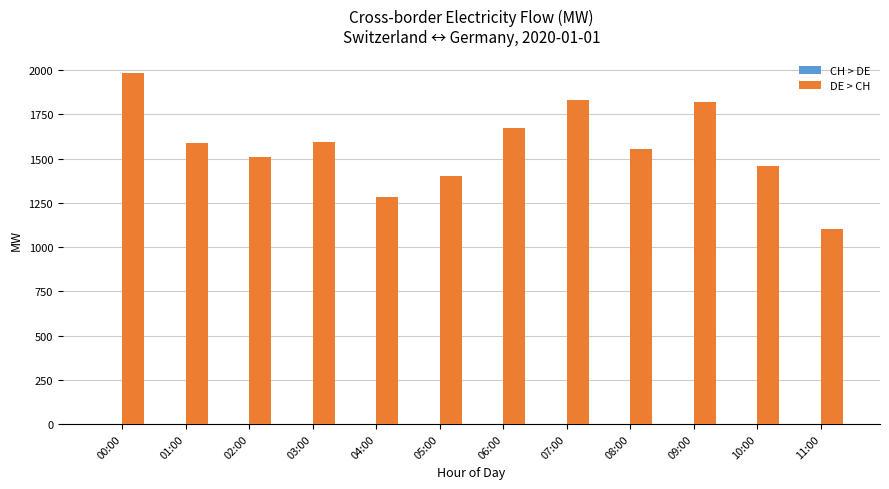

At which category does the chart reach its minimum across all series?

11:00